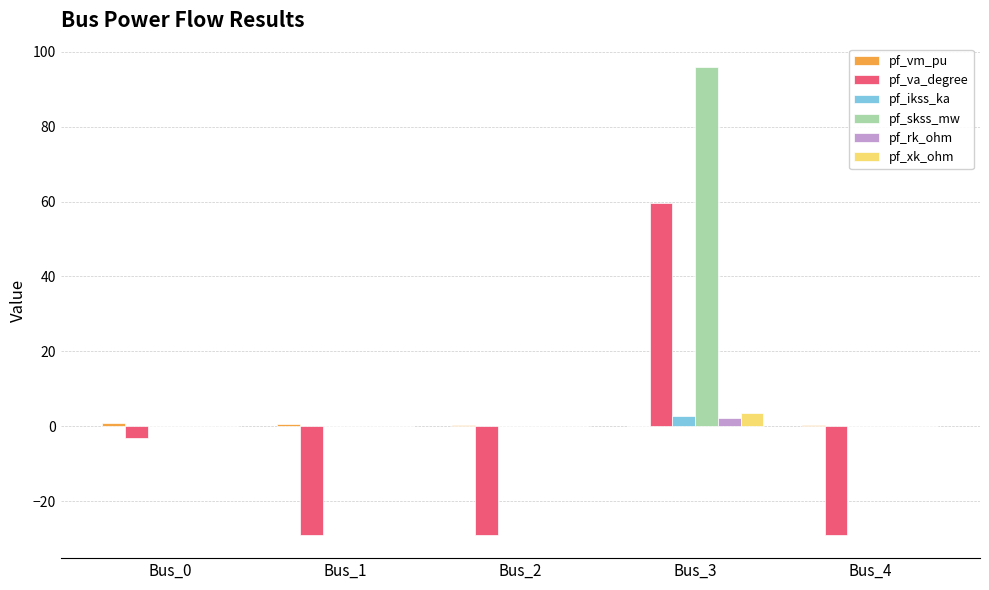

At which category is the sum across all series the highest?

Bus_3